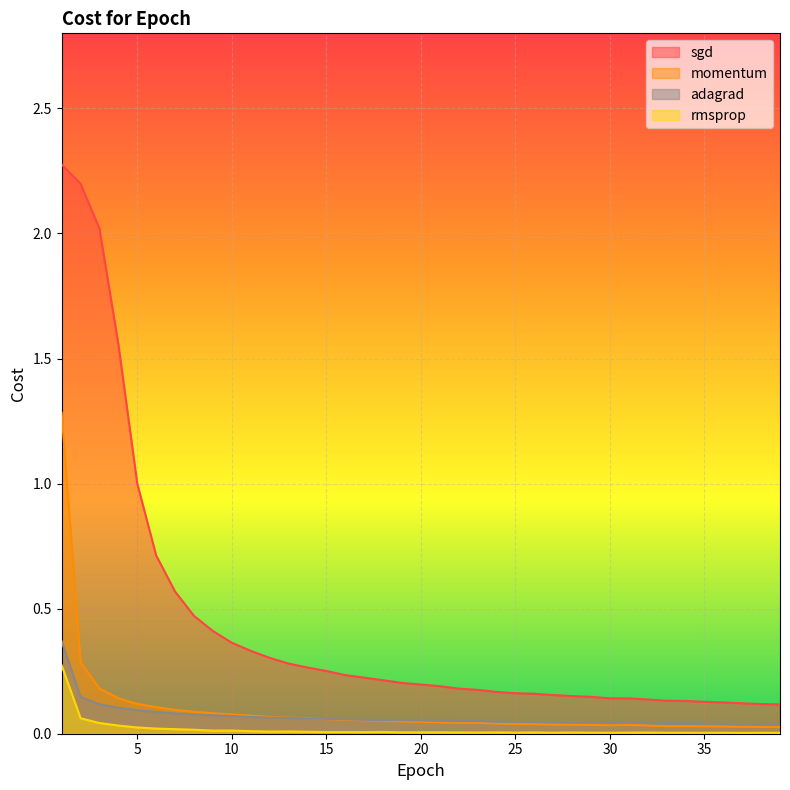

Between 21 and 38, which series saw the biggest shift?

sgd